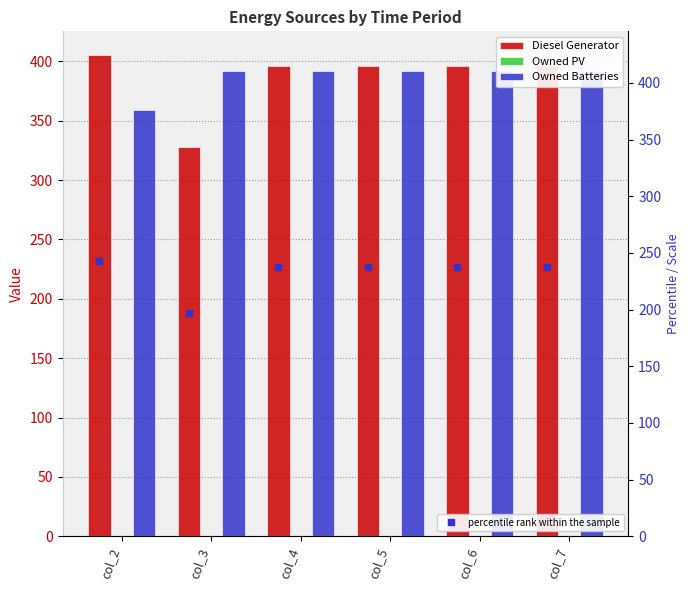

Reading left to right, extract all data points from this chart.

Diesel Generator: 405	328	396	396	396	396
Owned PV: 0	0	0	0	0	0
Owned Batteries: 359	392	392	392	392	392